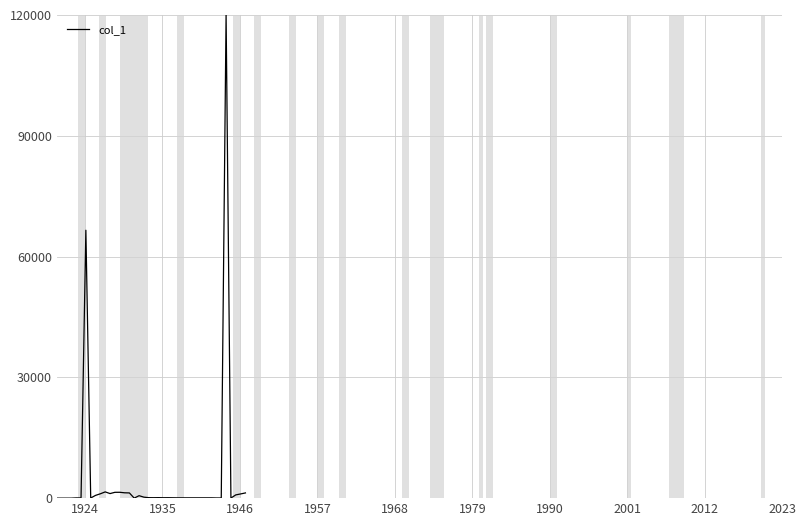

What is the difference between the maximum and minimum values?

120000.0